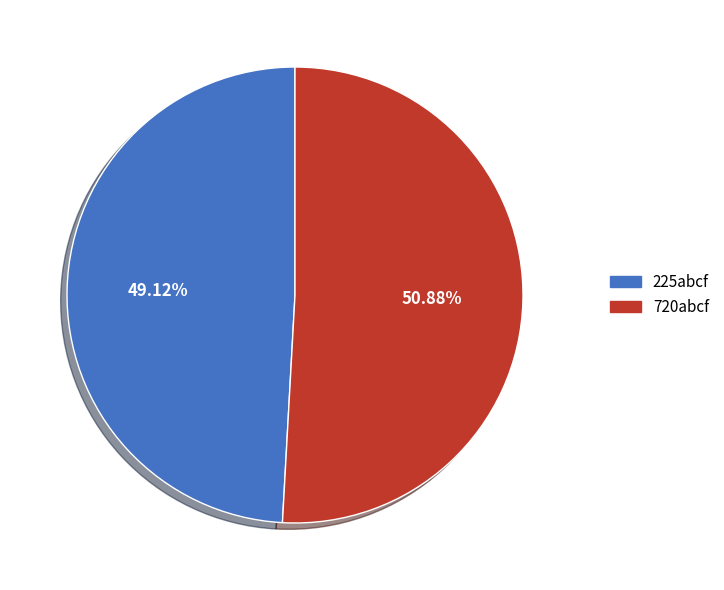

Approximately how many times larger is the value at 225abcf compared to 720abcf?

1.0